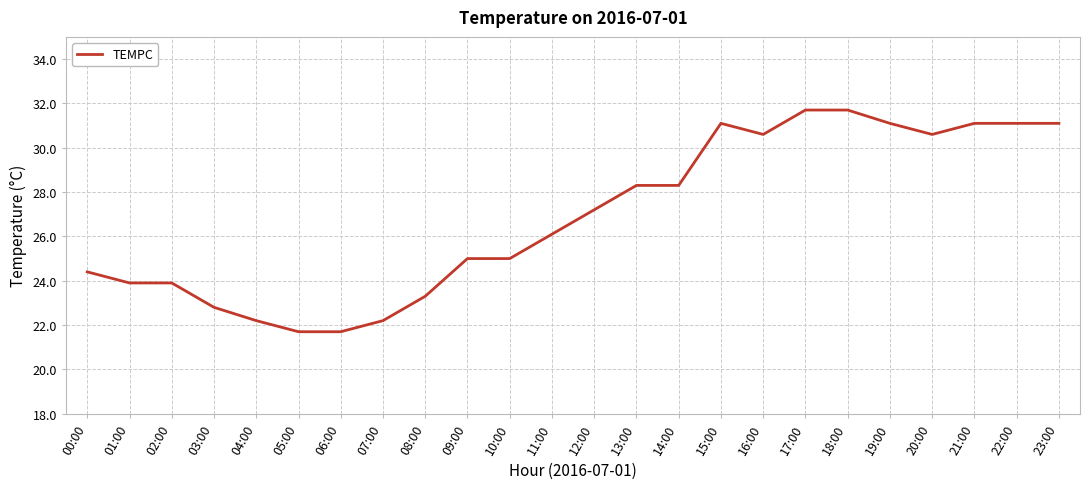

Where does the data first go above 27?

12:00